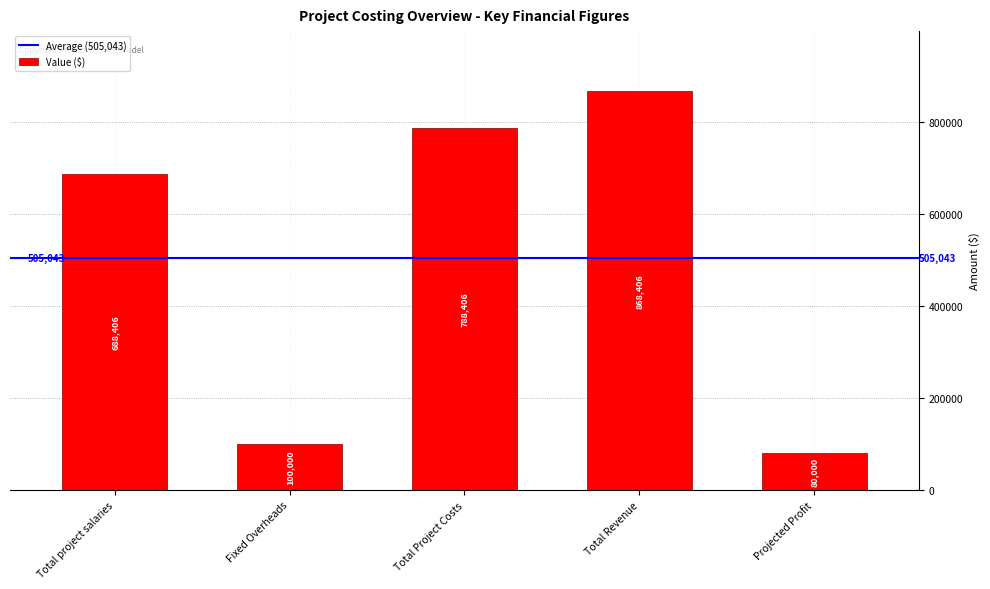

What is the value of the 3rd bar from the left?

788405.8